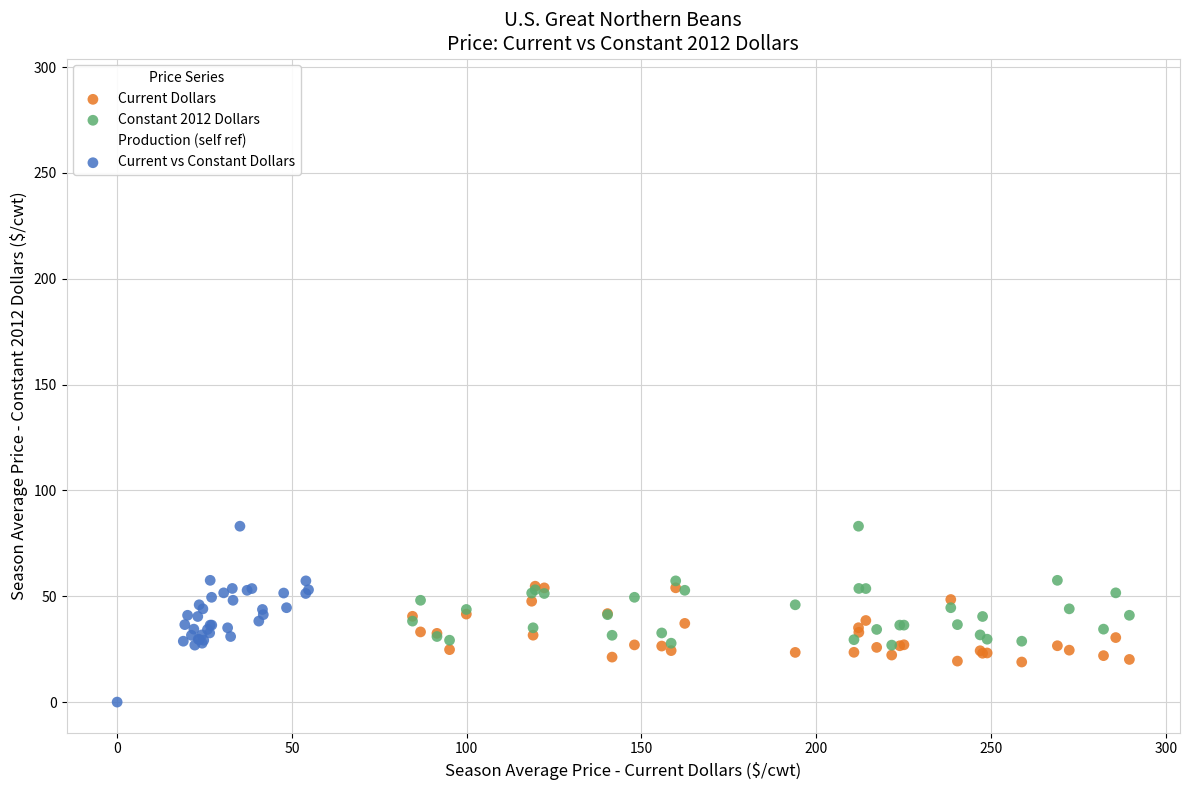

Which series contains the lowest Y value?

Current vs Constant Dollars